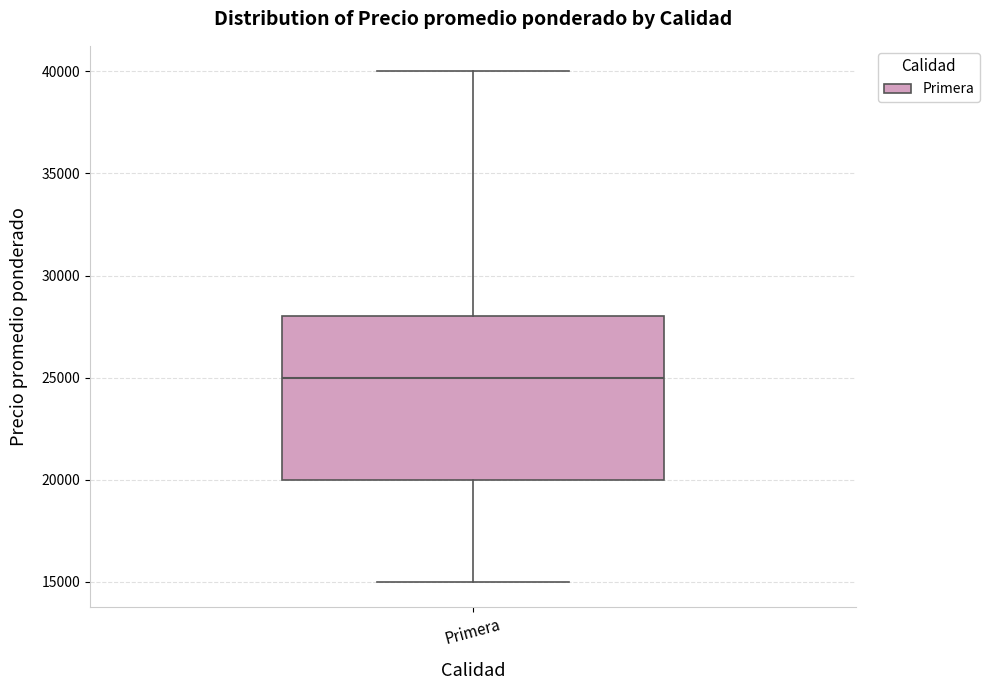

Where does the median line of the box for Primera sit on the y-axis? The values are not printed on the chart, so give them approximately, as read against the axis.

25000